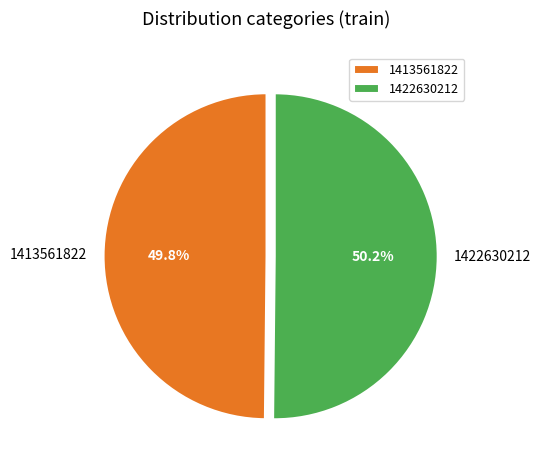

How many slices are in this pie chart?

2